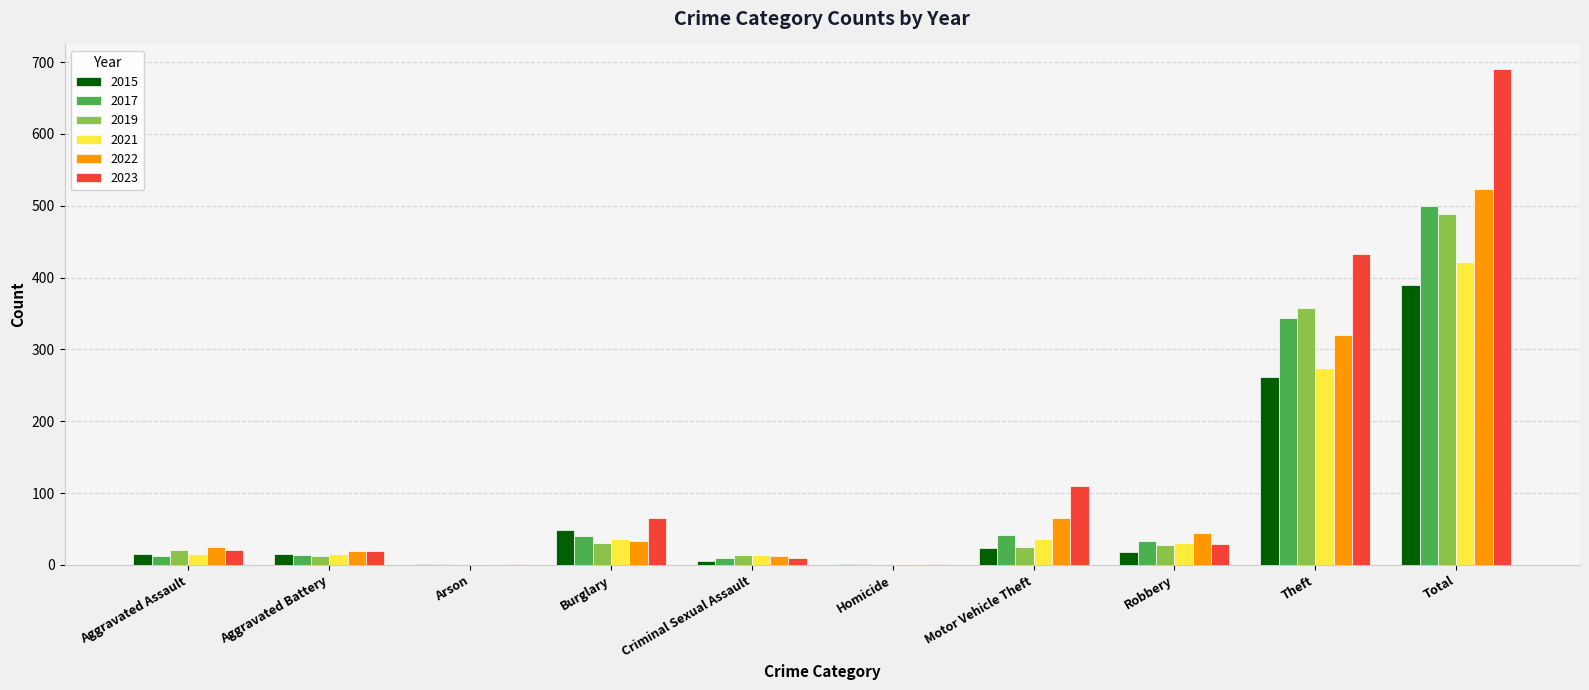

The value of 2022 at Theft is 320. True or false?

True